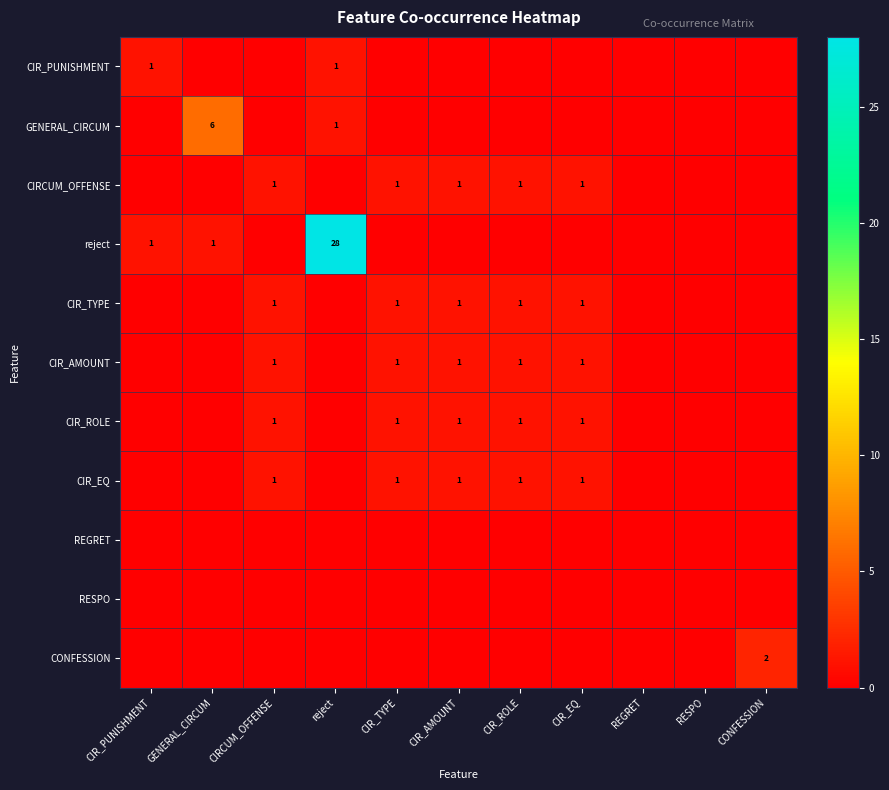

True or false: CIR_TYPE has a value of 2 at CIR_ROLE.

False